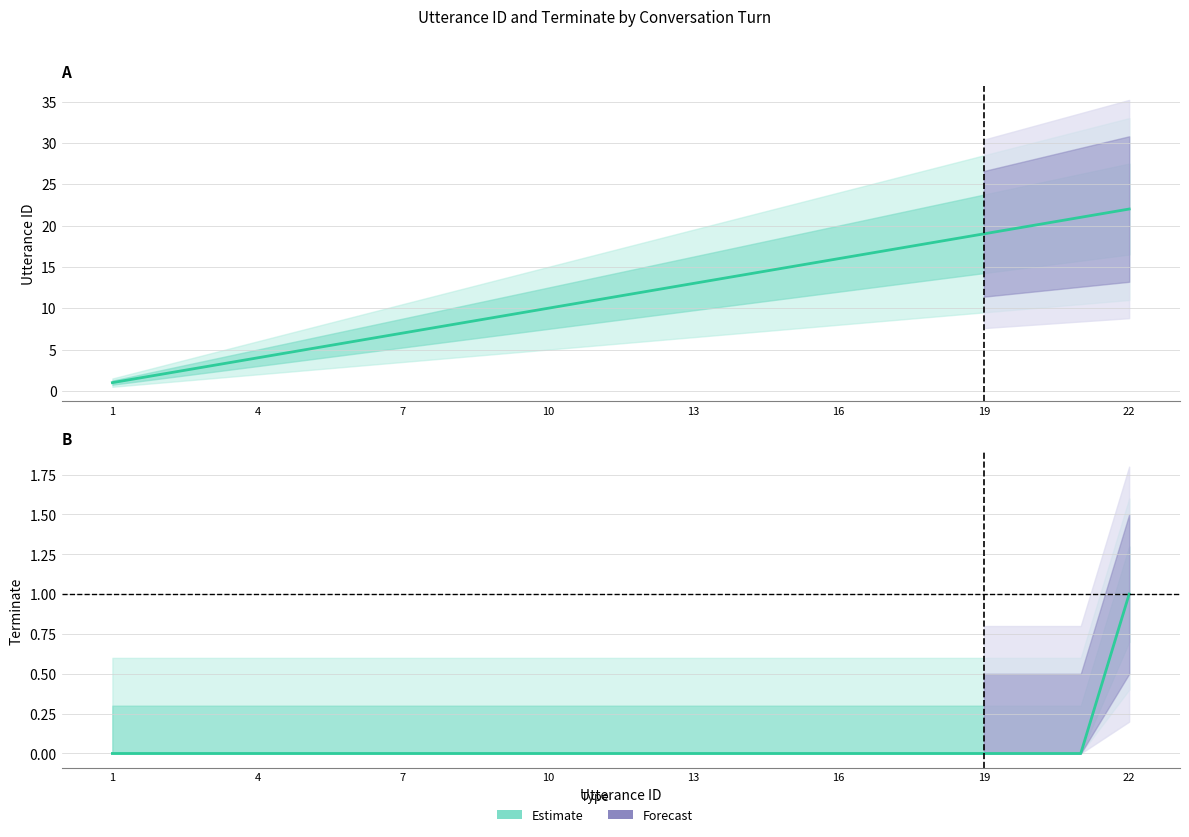

Which category has the lowest value across all series?

1